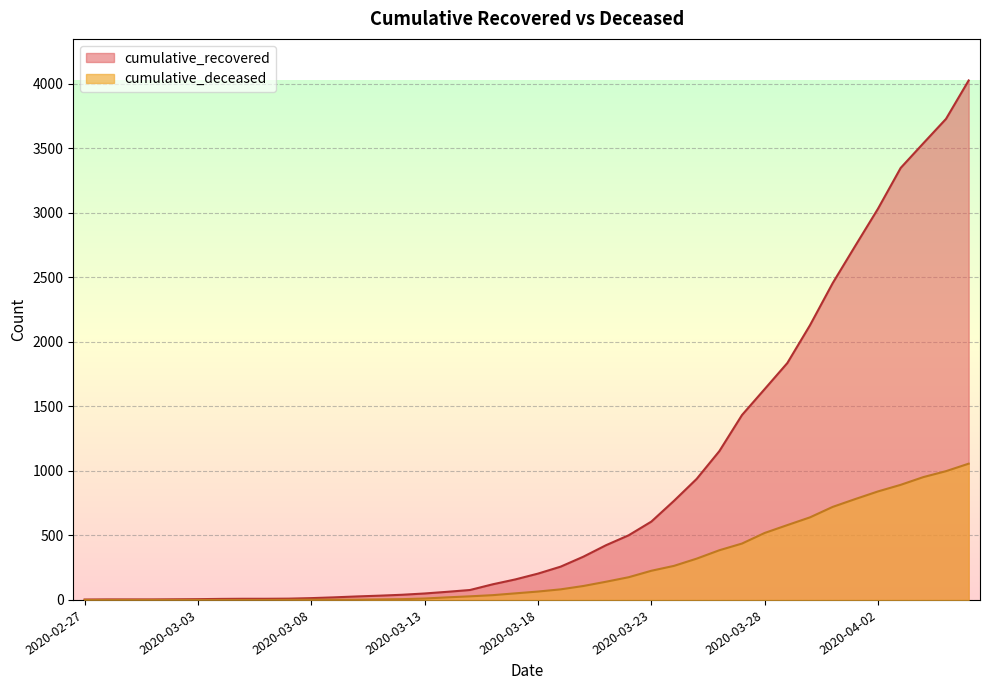

What is the value of the cumulative_deceased point at the 28th from the left?

320